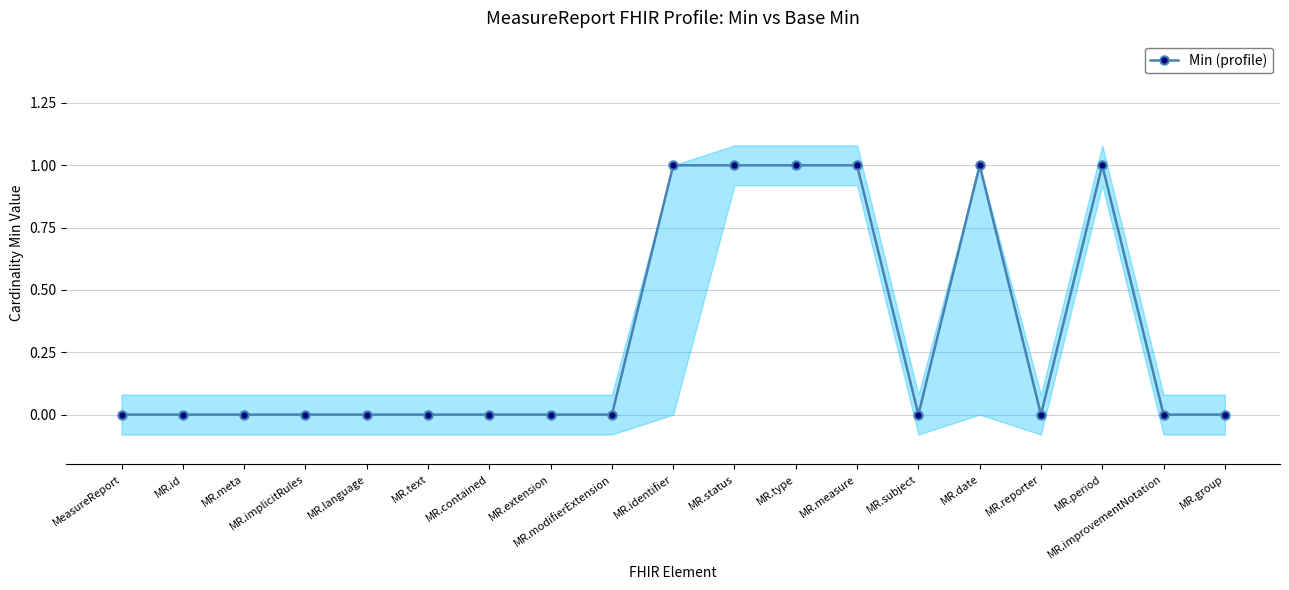

Which label corresponds to the smallest value in the chart?

MeasureReport